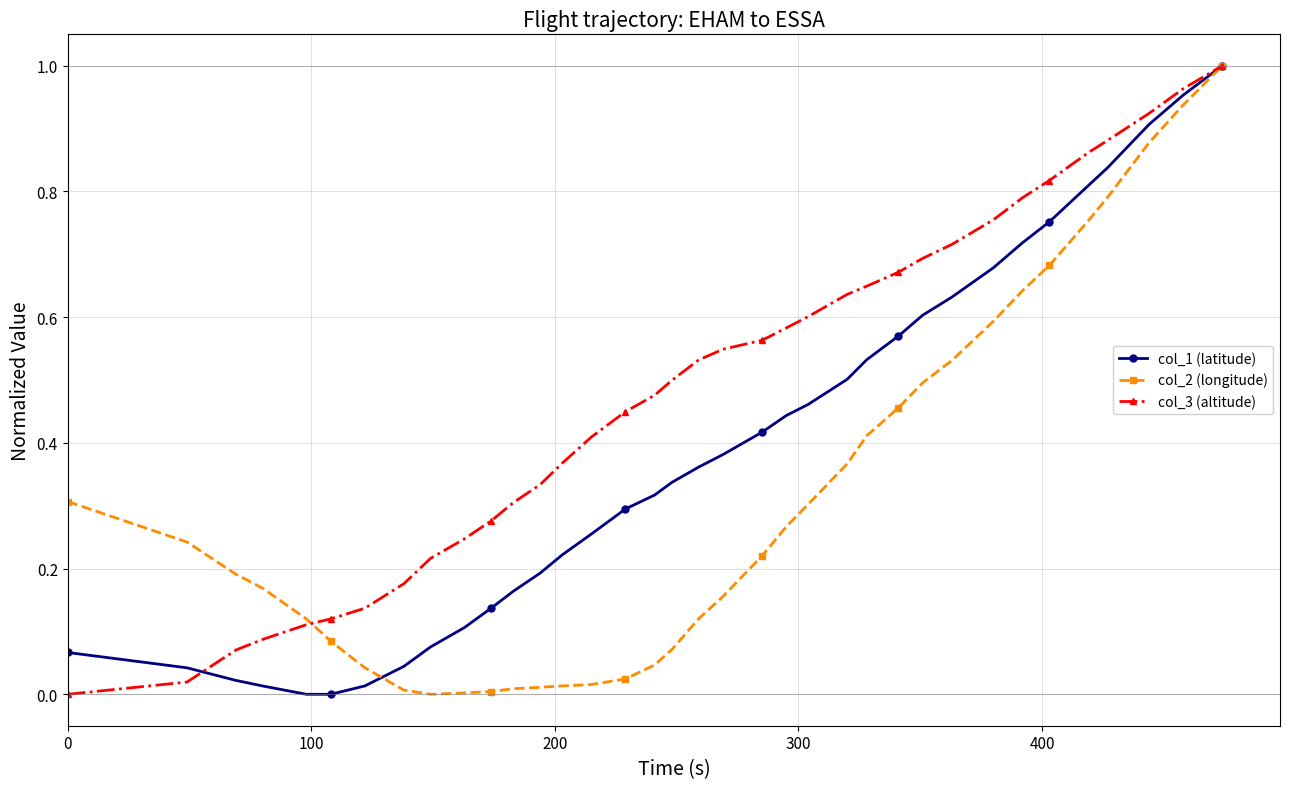

Rank the series by their average value, from highest to lowest.

col_3 (altitude), col_1 (latitude), col_2 (longitude)